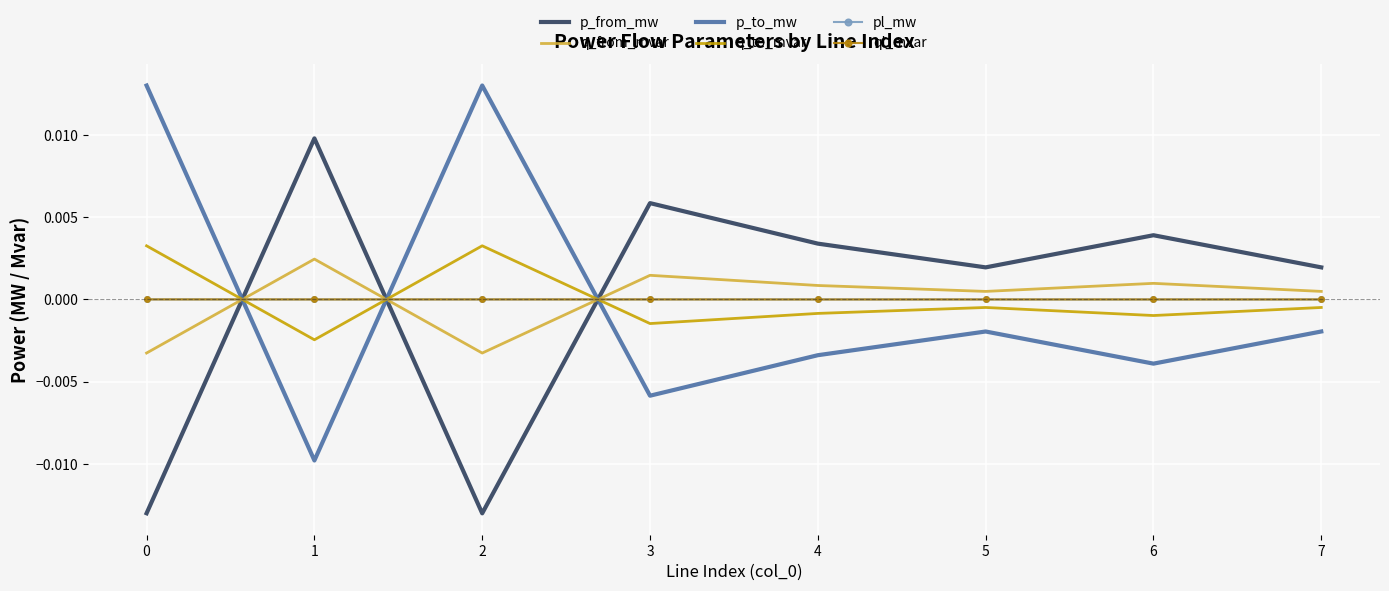

How many values in the q_to_mvar series are below 0?

6